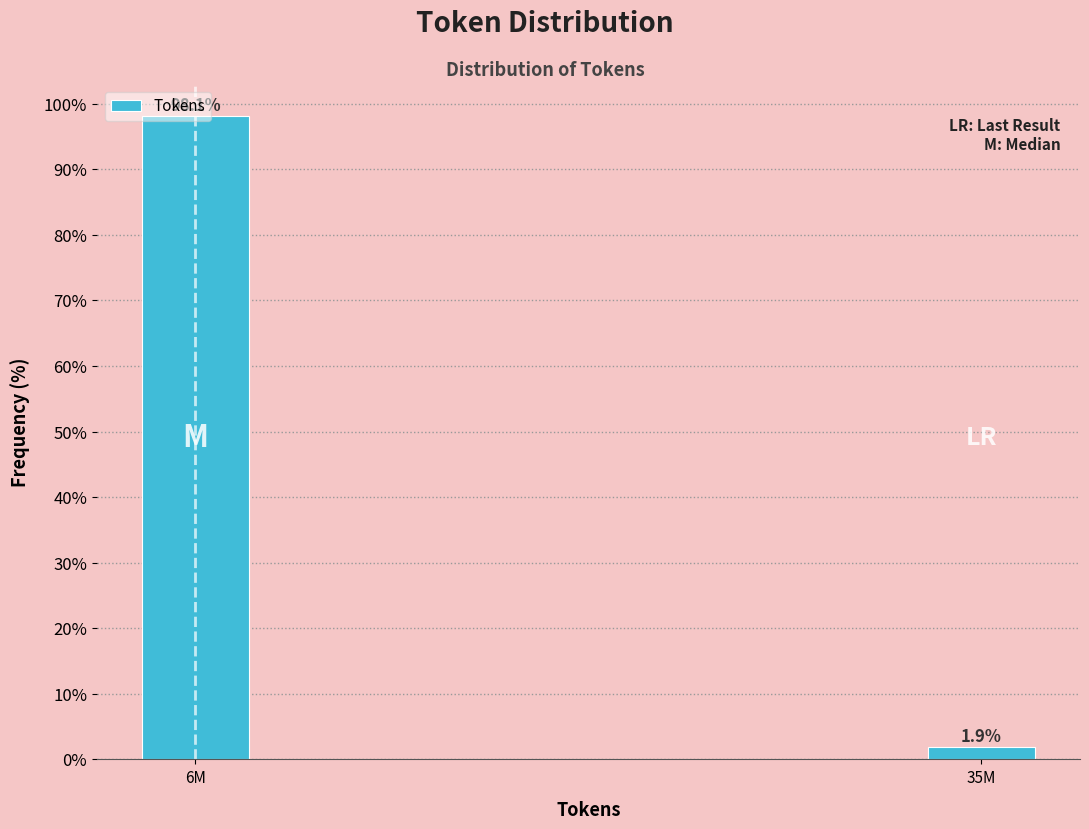

Where does the data first go above 98?

6M